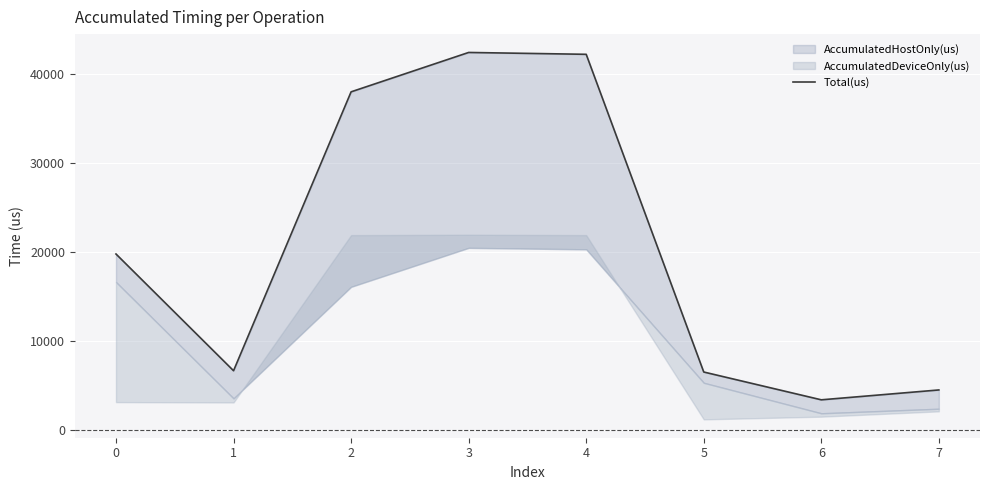

Which label corresponds to the largest value in the chart?

3